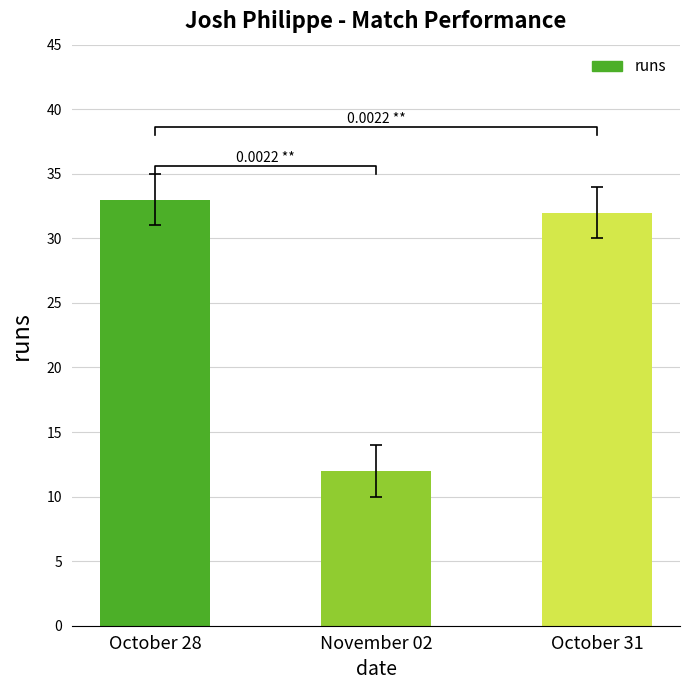

Approximately how many times larger is the value at October 28 compared to November 02?

2.8